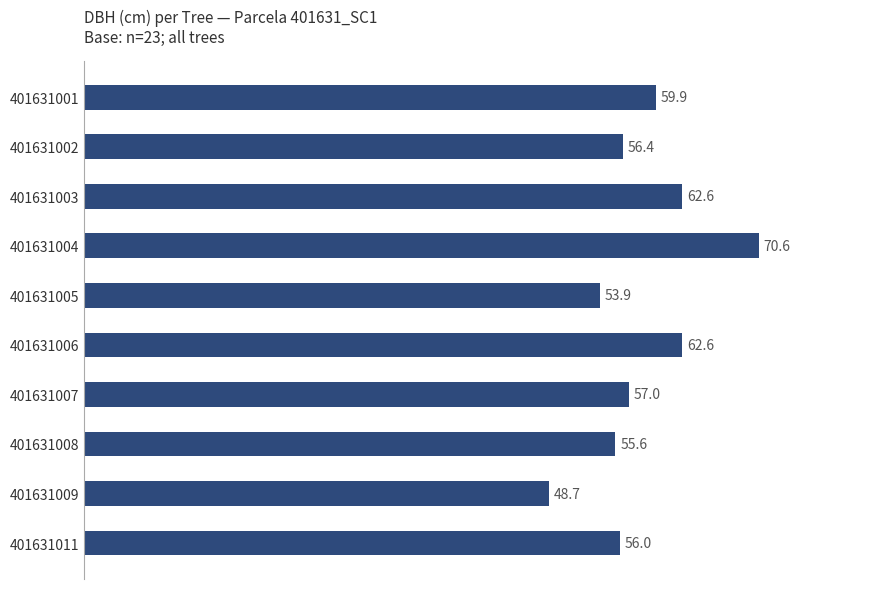

Is it true that the value at 401631008 is 55.6?

True